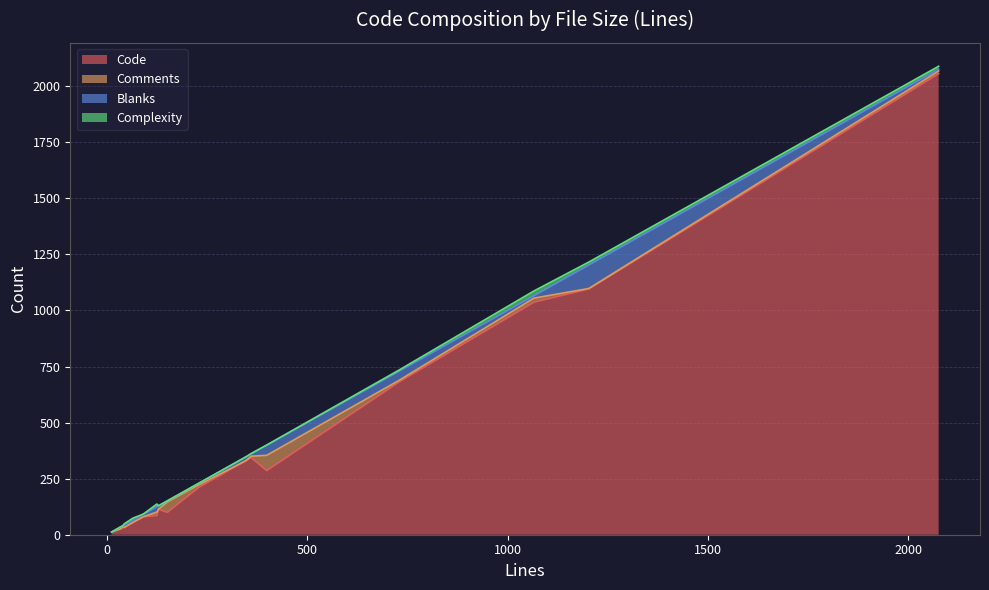

The value of Comments at test_mvc_oauth.py is 15. True or false?

True